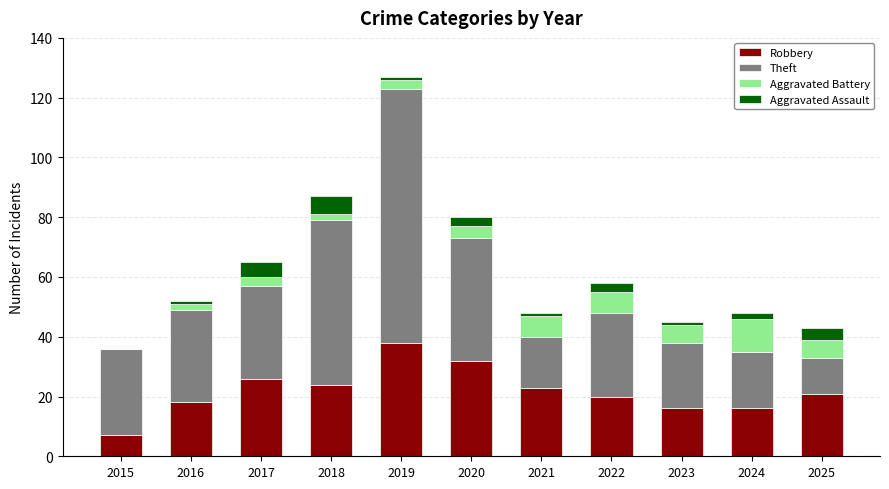

True or false: Robbery has a value of 10 at 2025.

False